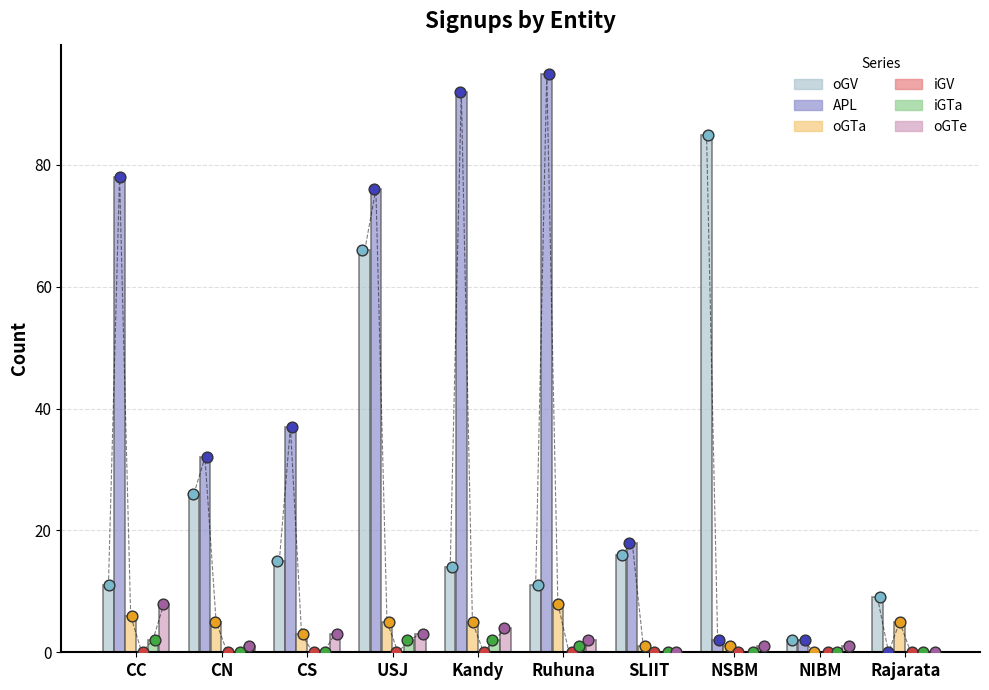

At which category is the sum across all series the highest?

USJ